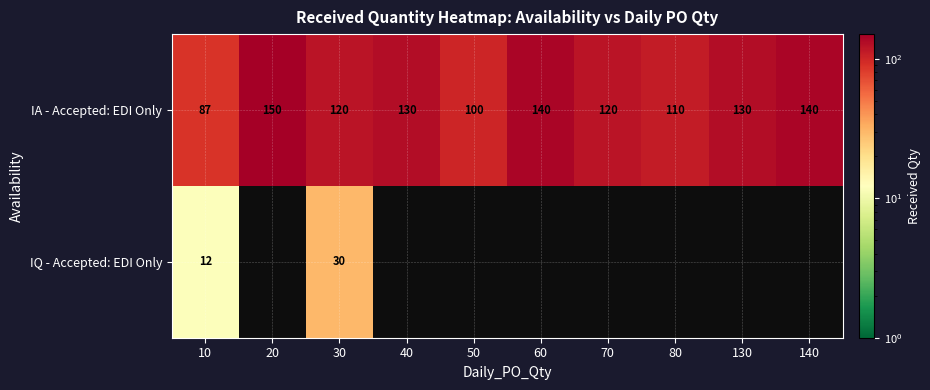

What is the difference between the maximum and second lowest values in the IA - Accepted: EDI Only series?

50